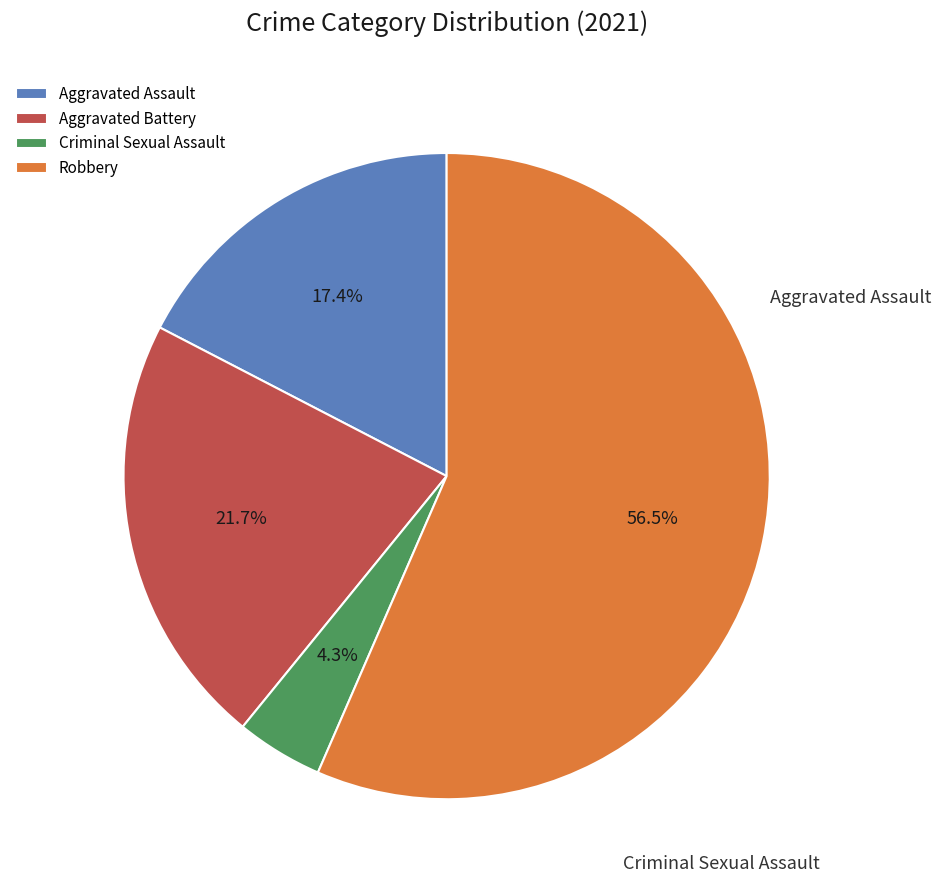

What is the ratio of the value at Aggravated Assault to the value at Robbery?

0.3